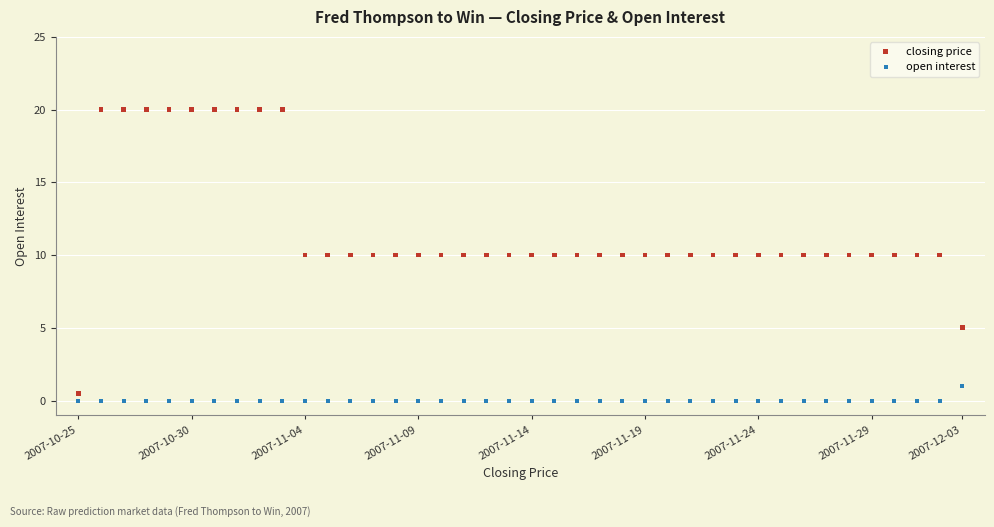

Which series has the largest Y range (max minus min)?

closing price